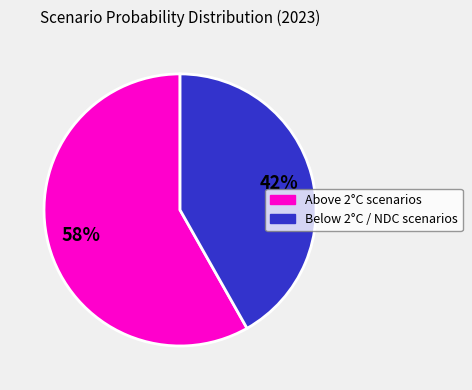

What percentage is the Above 2°C scenarios slice, to the nearest percent?

58%